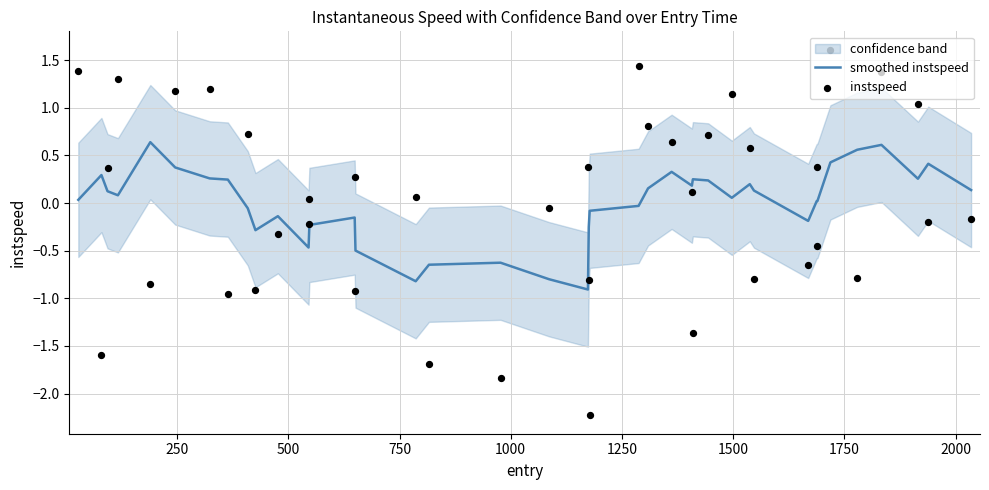

What is the total value across all series at 1500?

1.5